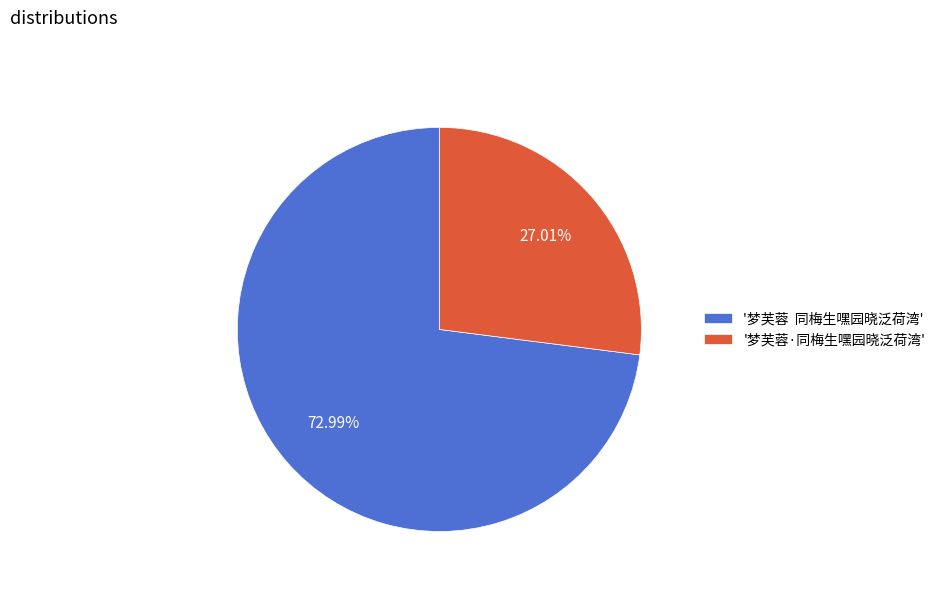

Is there a majority slice in this chart?

Yes